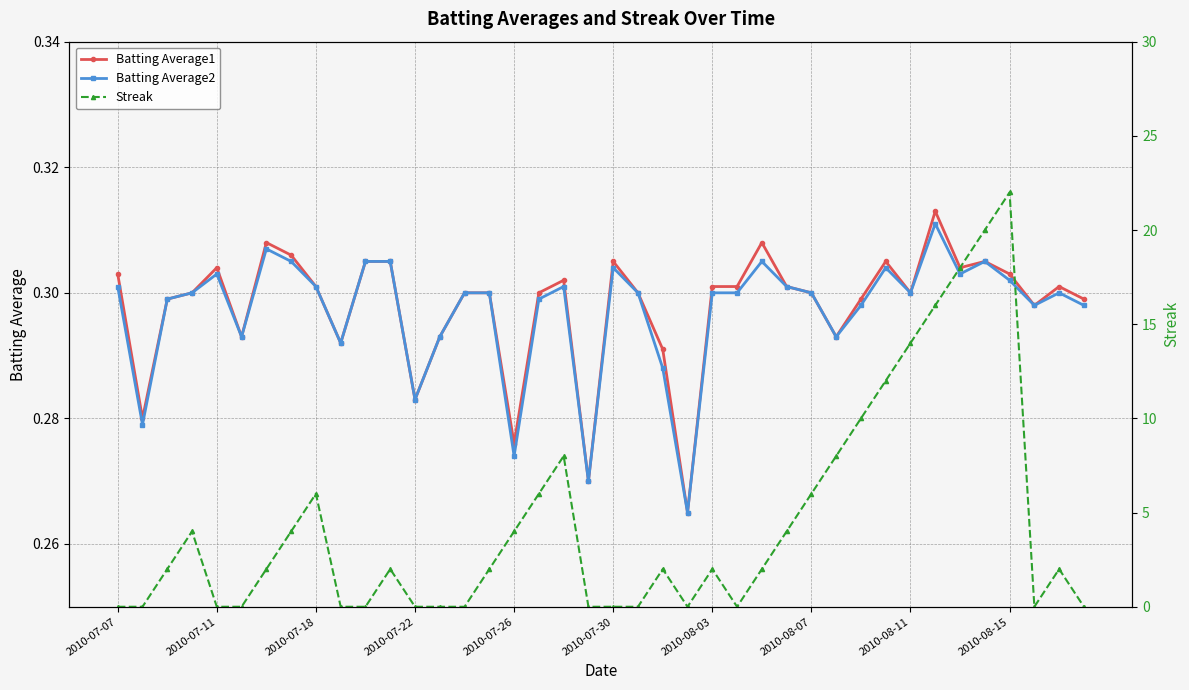

How many Batting Average2 values are between 0 and 1?

40